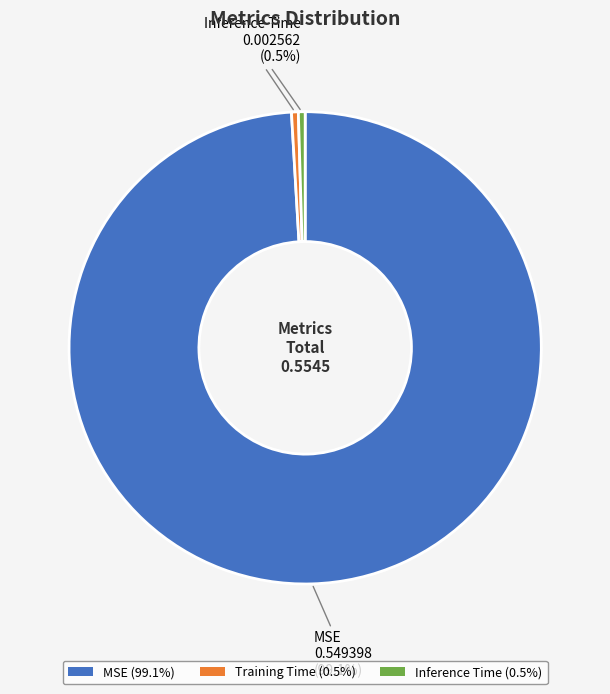

What percentage is NOT represented by Inference Time?

99.5%